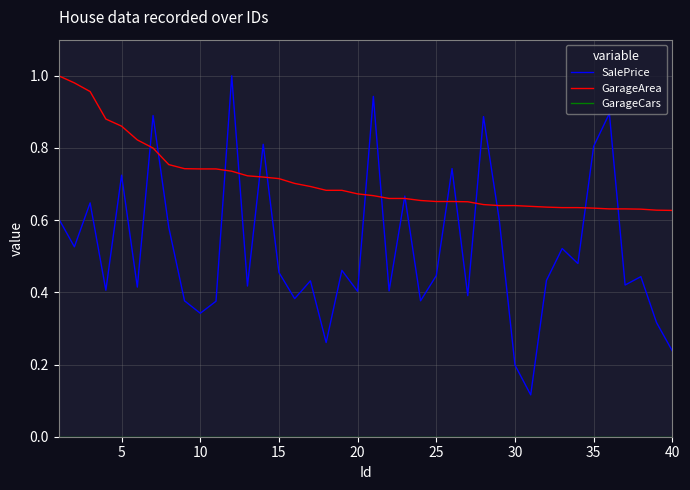

Which series has the largest total across all categories?

GarageArea